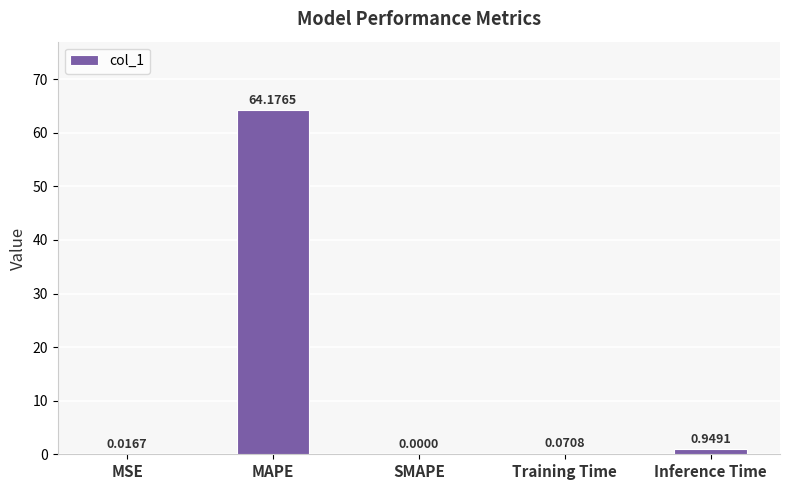

At which label is the value closest to 32?

Inference Time